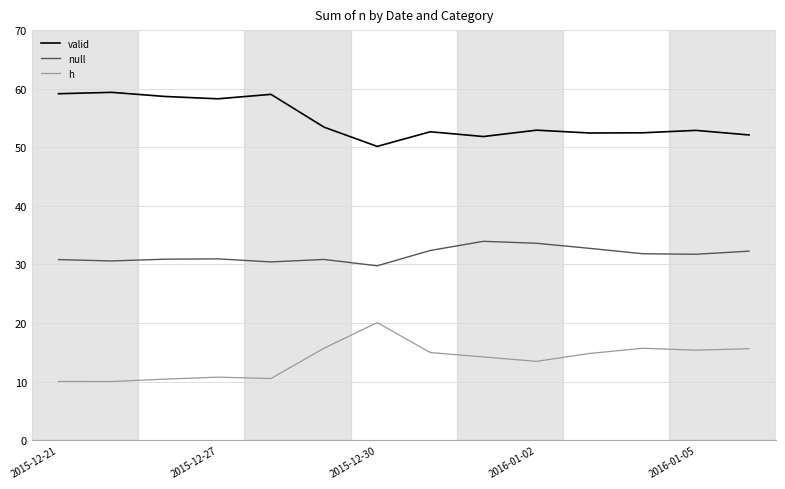

What is the difference between the maximum and minimum values in the null series?

4.2